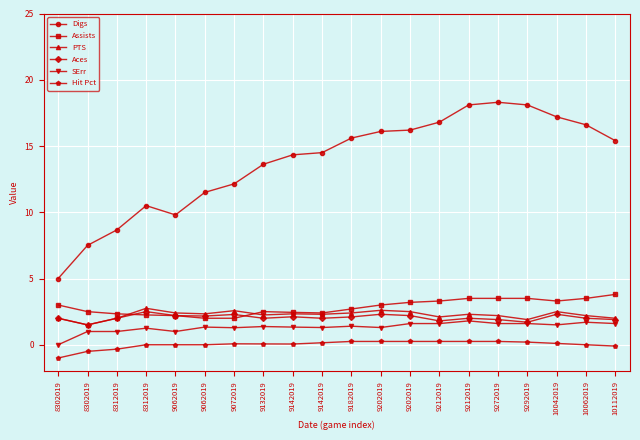

What are all the series names shown in the legend?

Digs, Assists, PTS, Aces, SErr, Hit Pct